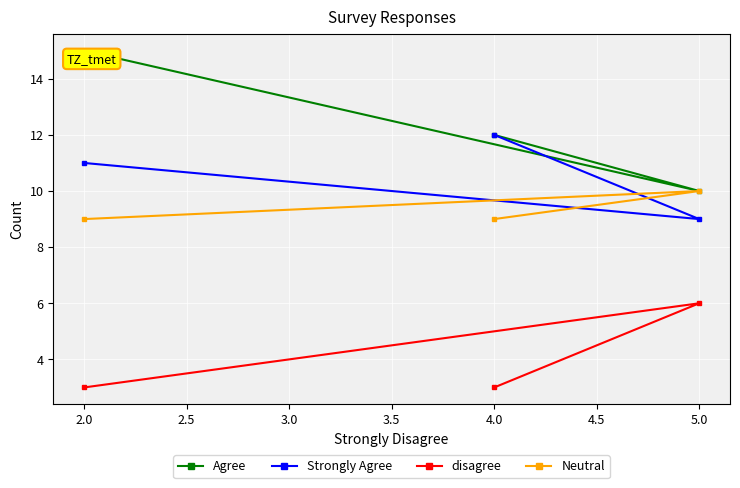

What is the approximate value of disagree at 5.0?

6